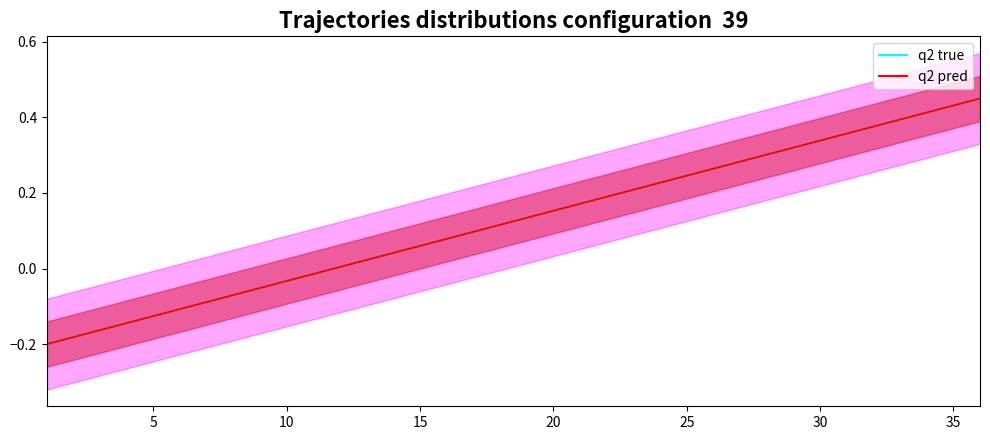

Is it true that q2 pred equals 0.3 at 30?

True